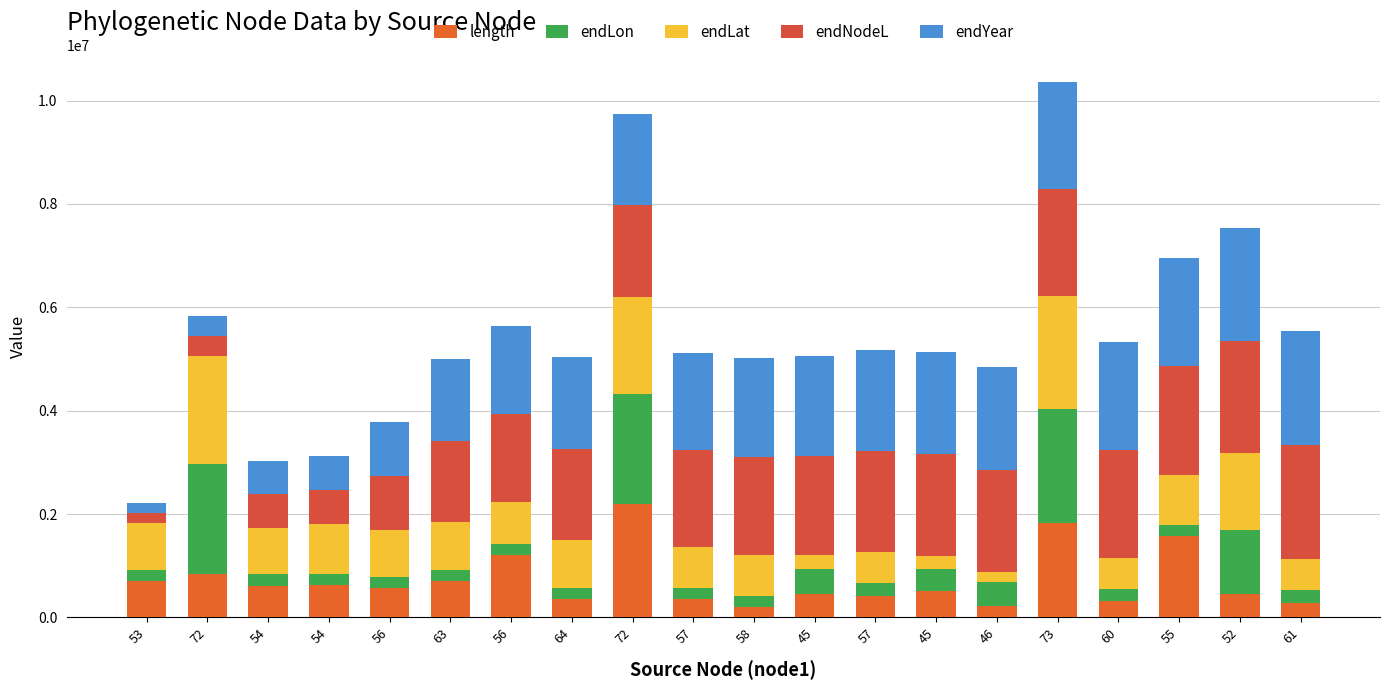

What is the sum of all endYear values?

31988857.2